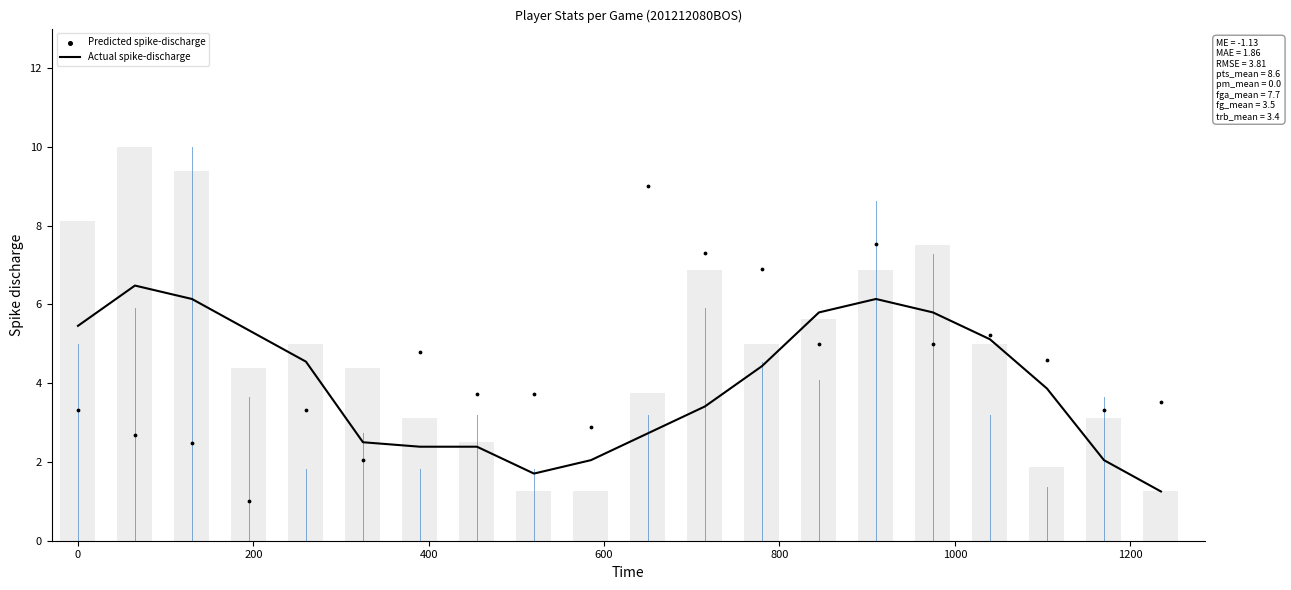

Which series has the largest total across all categories?

Predicted spike-discharge